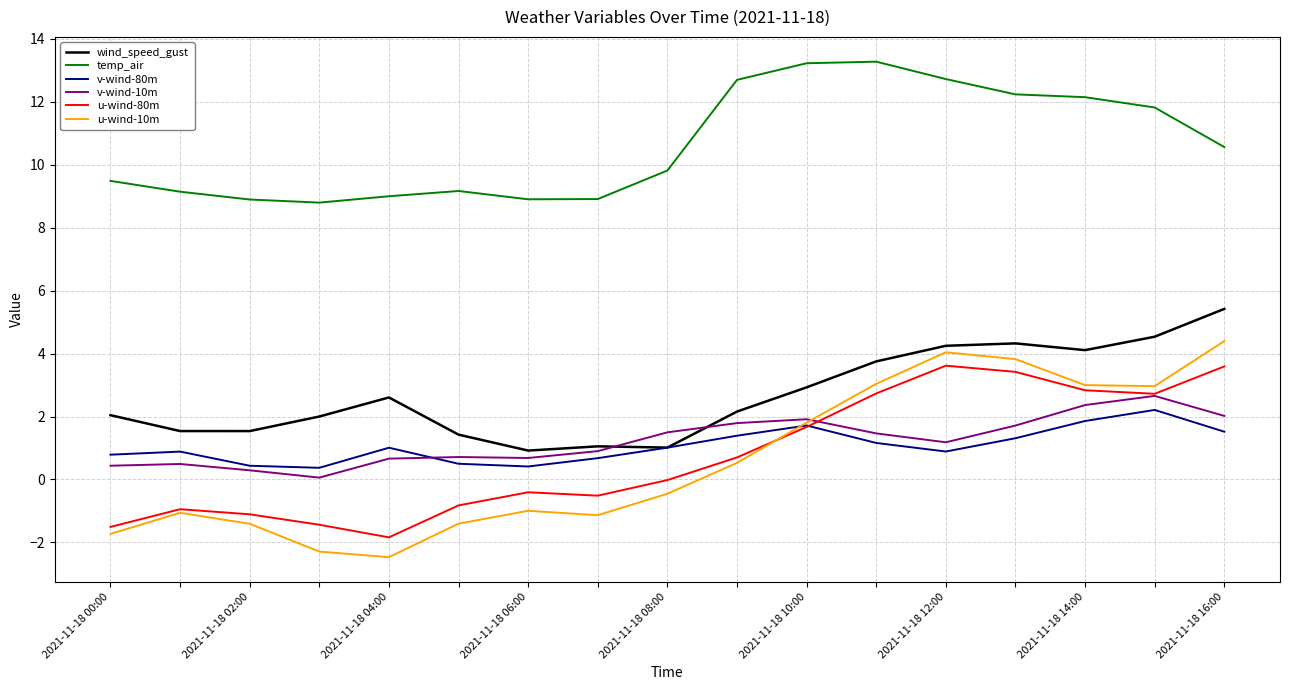

True or false: u-wind-10m and wind_speed_gust cross at least once.

False